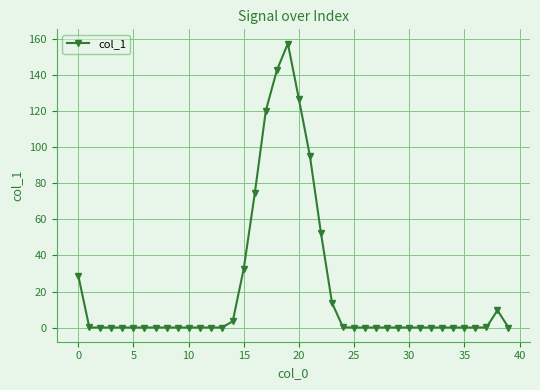

What is the maximum value shown in the chart?

157.7